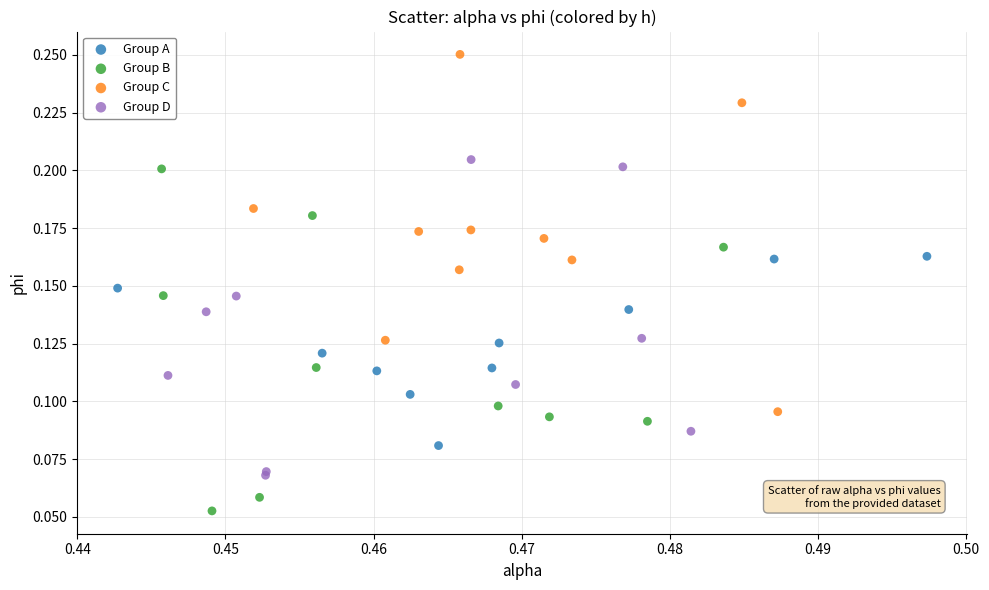

Which series reaches the minimum Y coordinate?

Group B